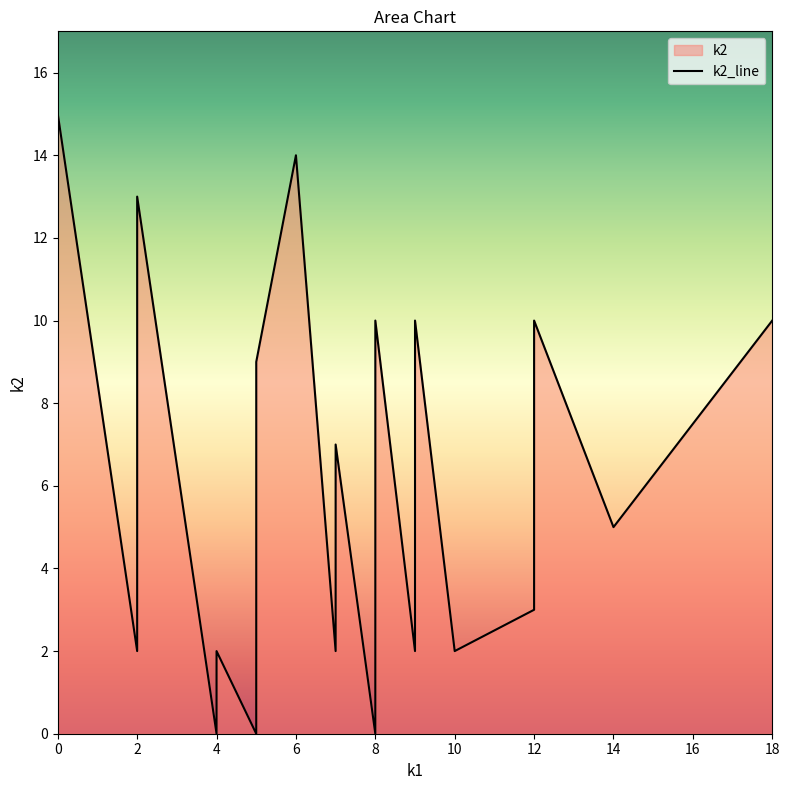

Approximately how many times larger is the value at 2 compared to 3?

0.4